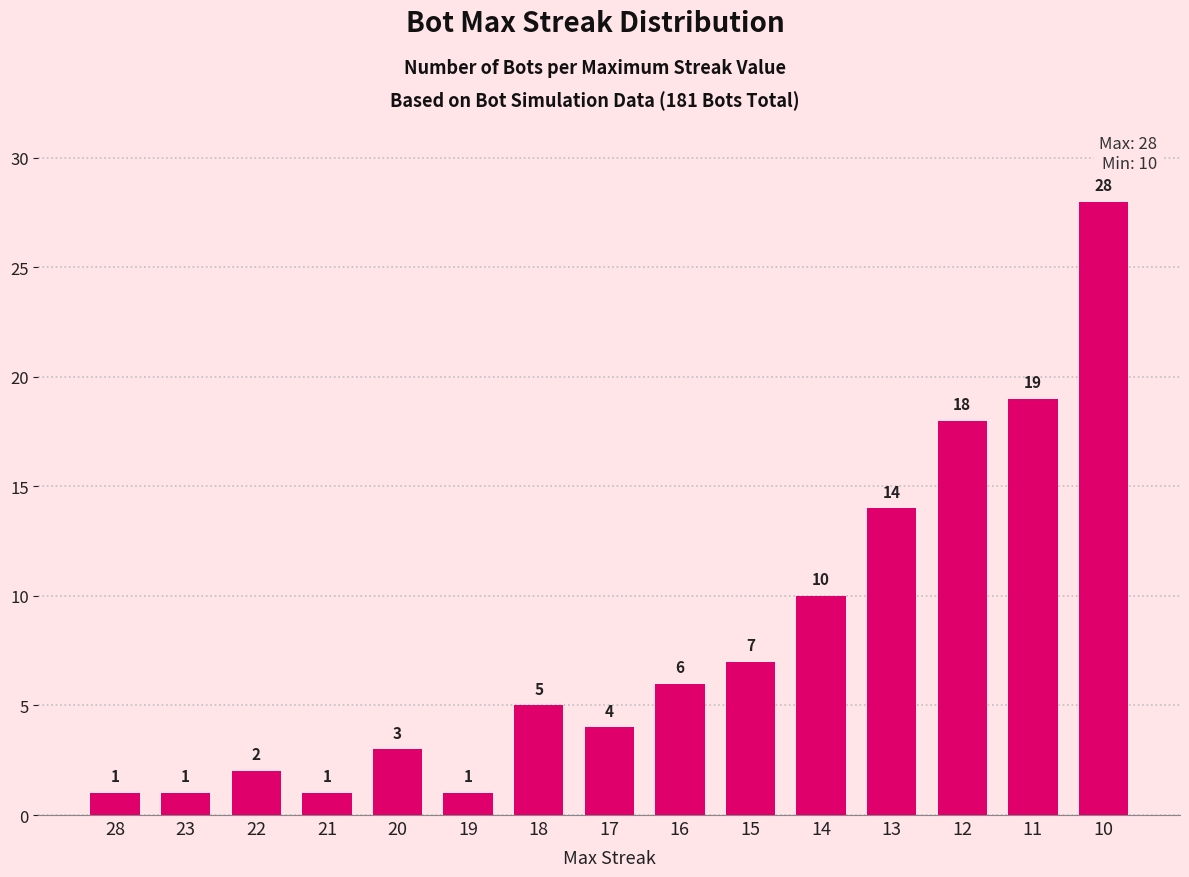

What is the greatest value displayed?

28